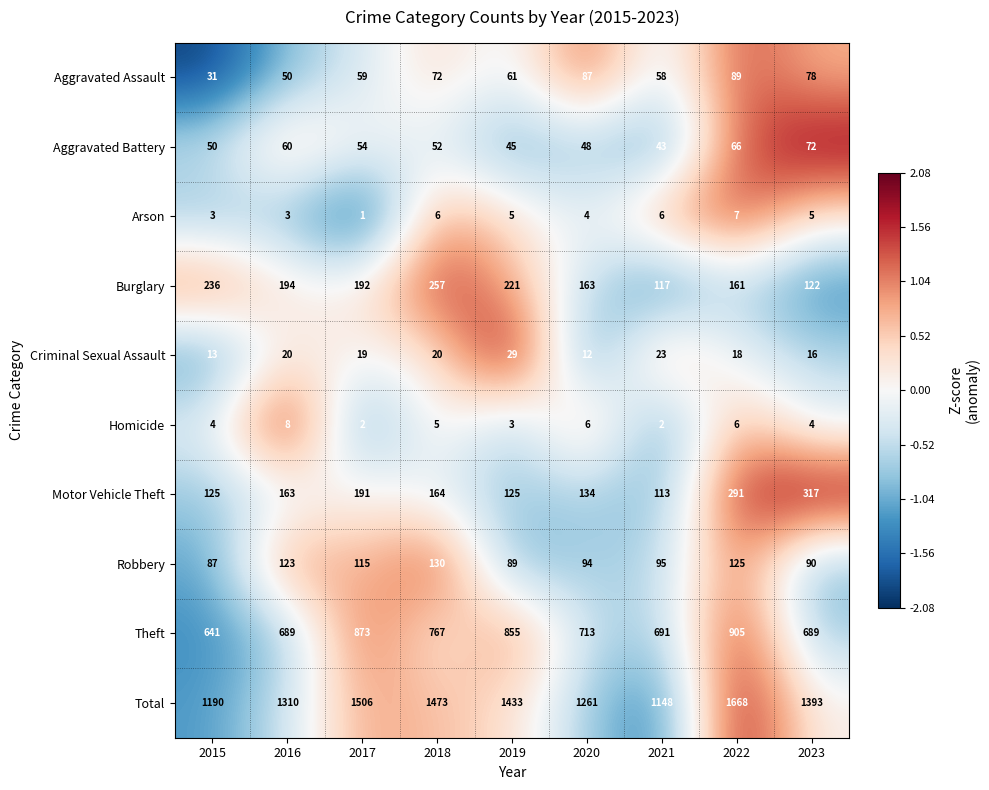

The Theft series shows 1260 at 2022. True or false?

False